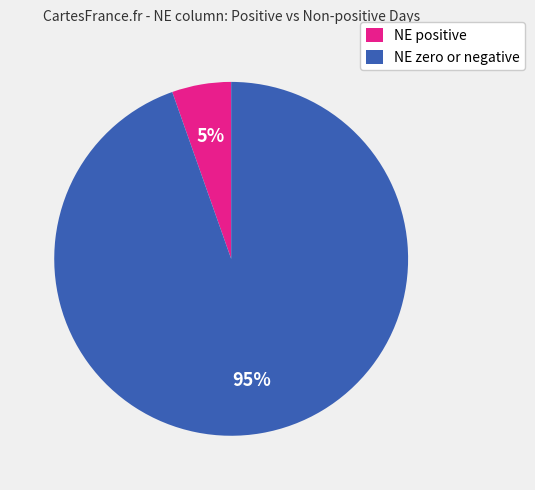

Rank the categories by value from highest to lowest.

NE zero or negative, NE positive